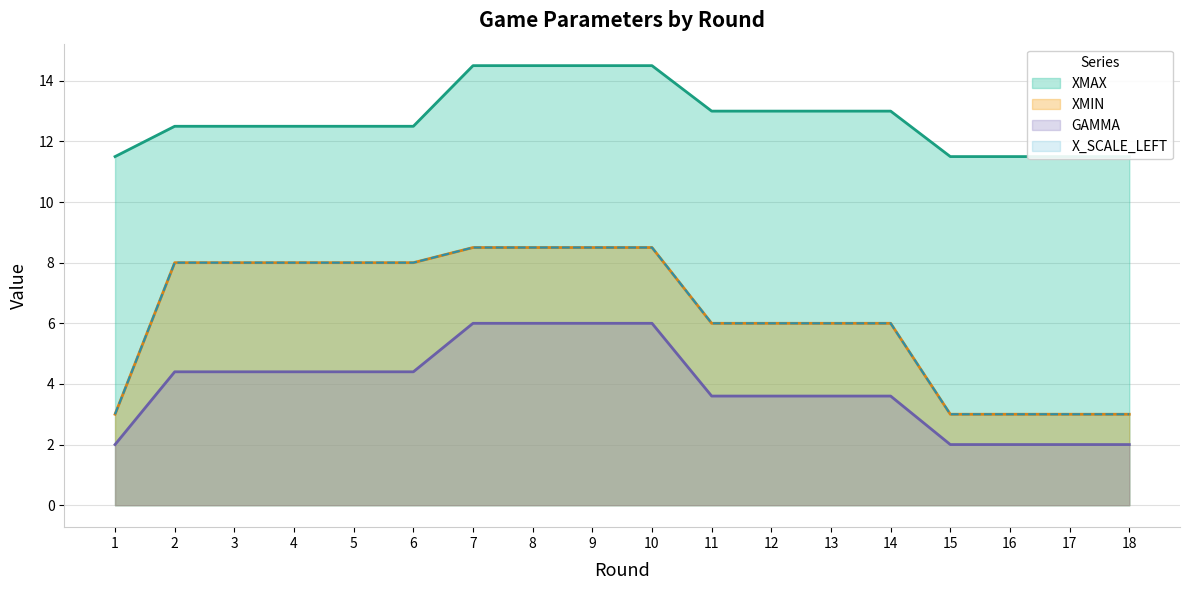

True or false: X_SCALE_LEFT has a value of 5.1 at 18.

False